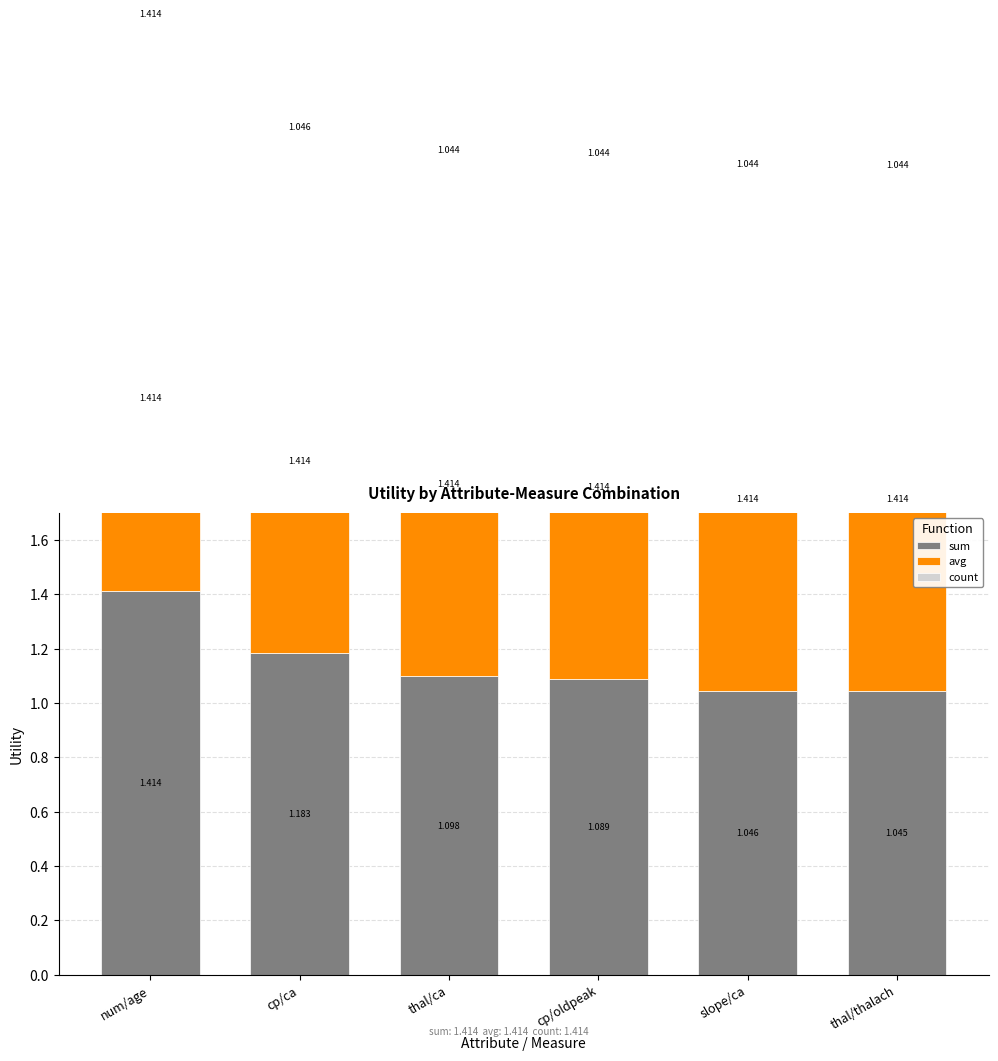

What are all the series names shown in the legend?

sum, avg, count